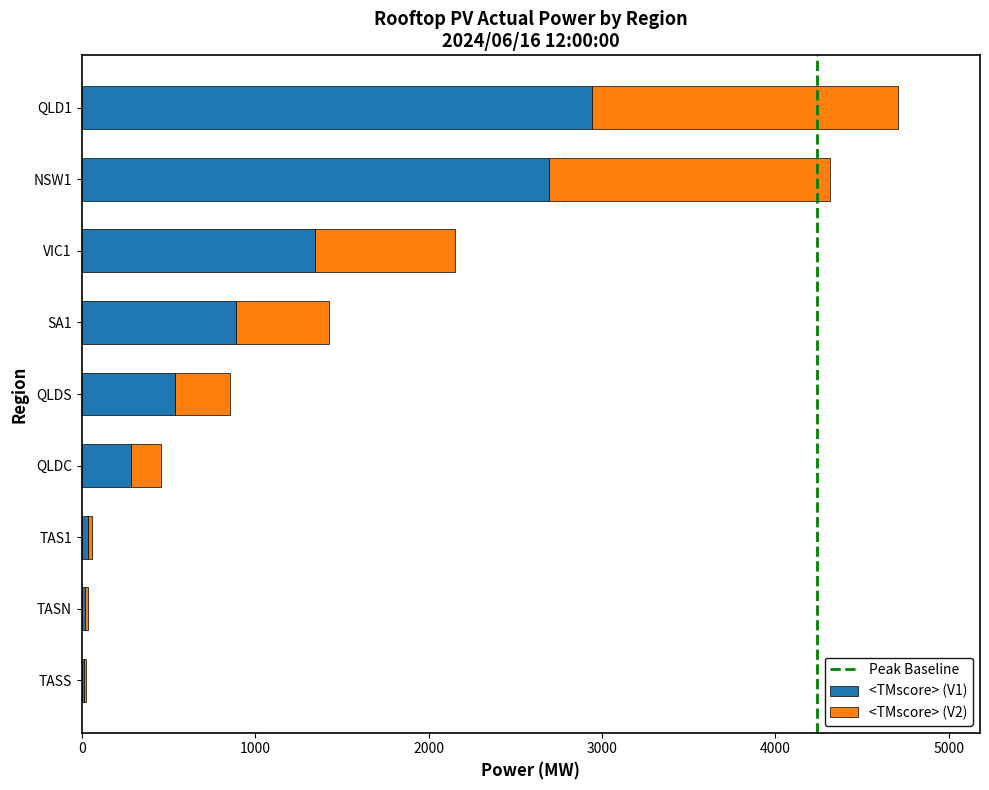

What is the maximum value for <TMscore> (V1)?

2942.7